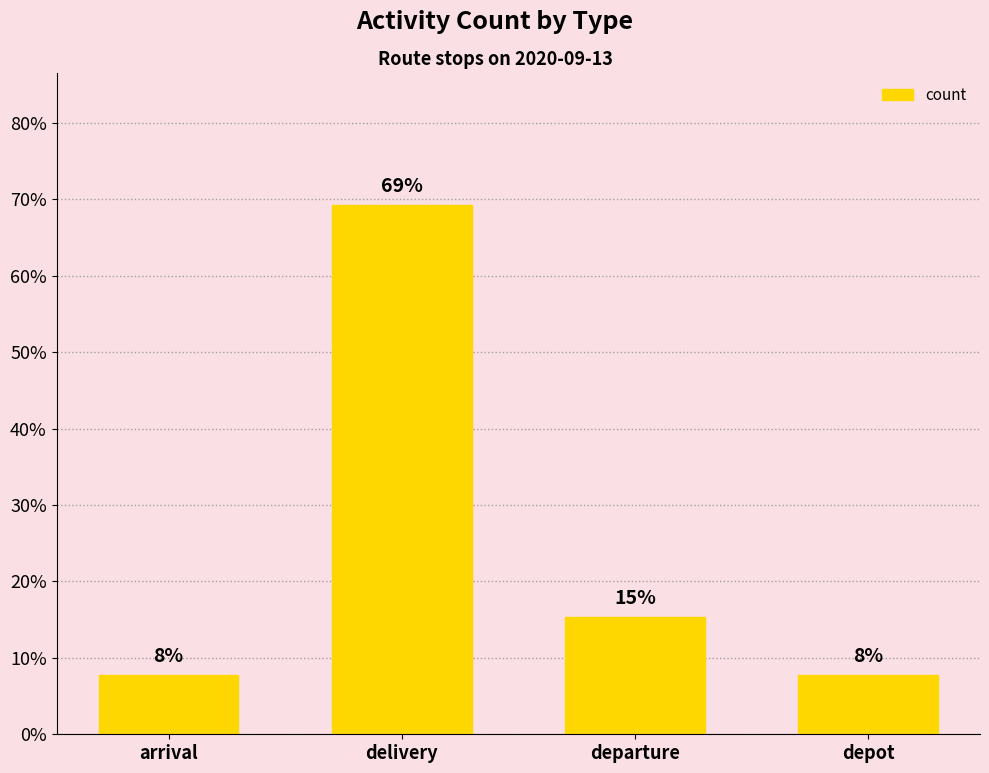

What is the label of the 3rd bar from the left?

departure